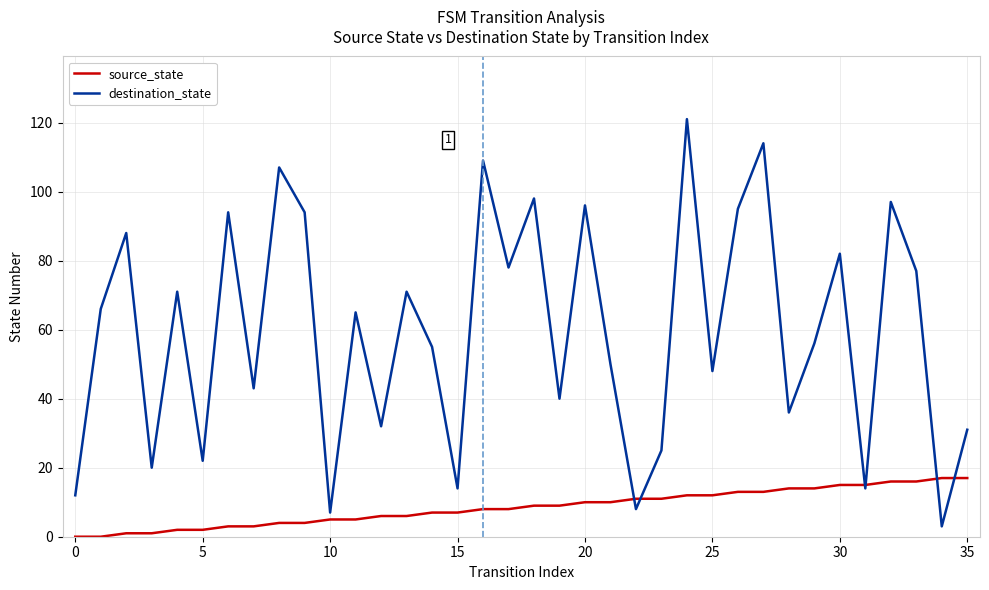

Which series has the largest total across all categories?

destination_state